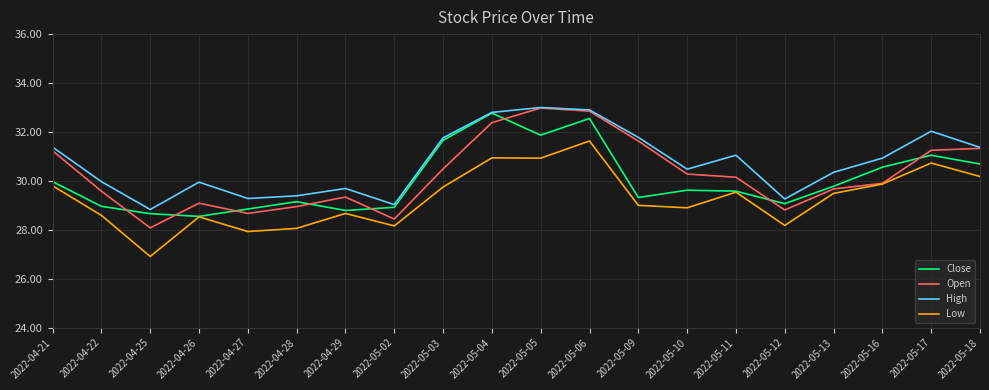

Rank the series by their average value, from lowest to highest.

Low, Close, Open, High